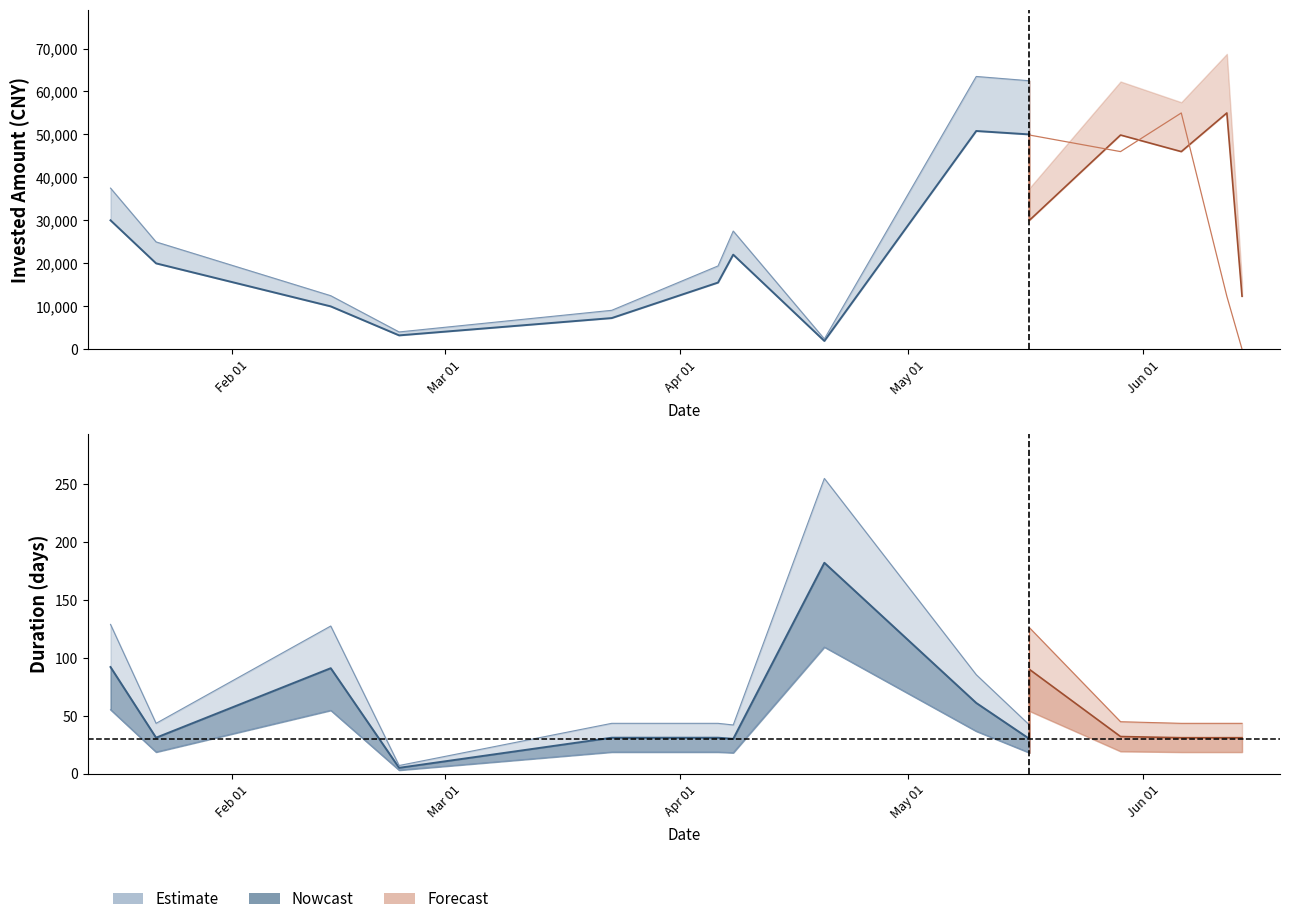

Which has a higher value, 2018-06-12 or 2018-05-17?

2018-05-17